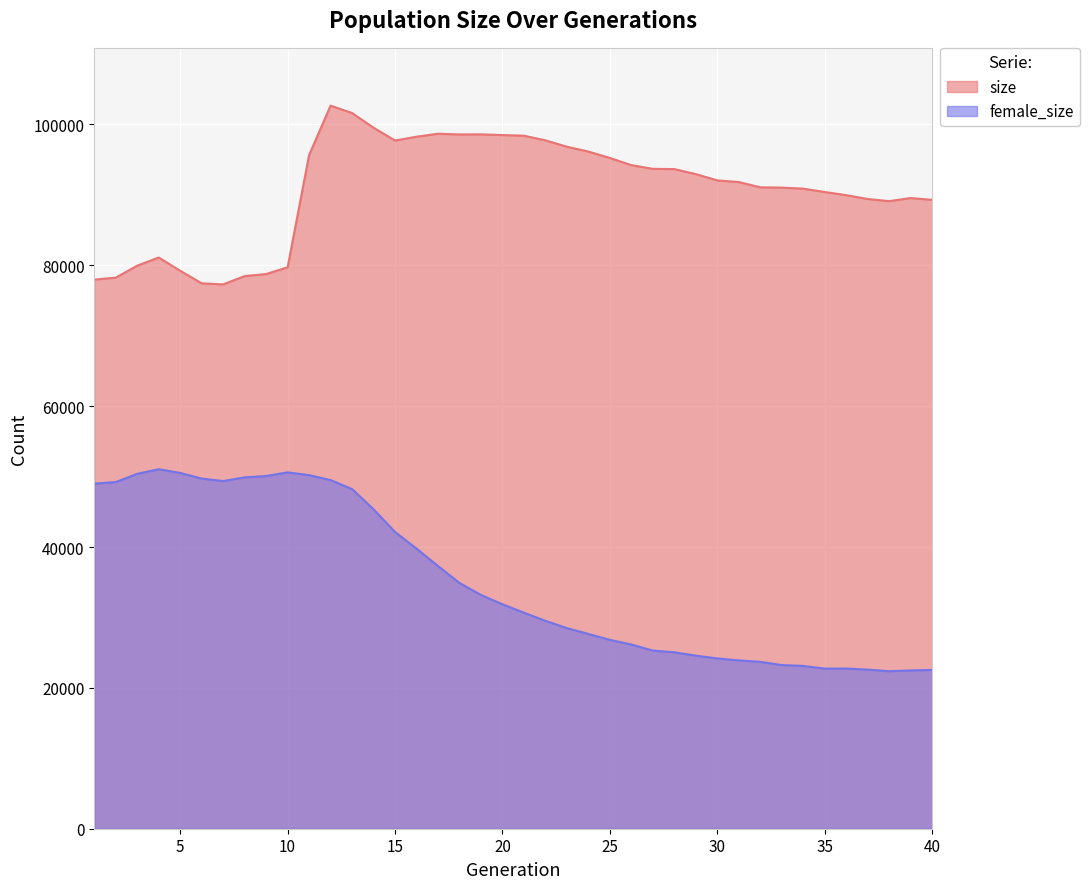

List the series in order of their peak value, lowest first.

female_size, size